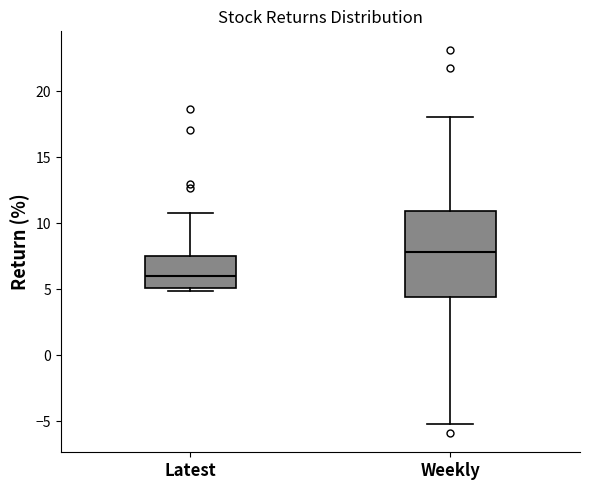

Reading left to right, transcribe this box plot: for each box, give where its median line is, the range the box spans, and where its two whiskers end, as read against the y-axis. The values are not printed on the chart, so give them approximately, as read against the axis.

Latest: median 6.0, box 5.0 to 7.5, whiskers 5.0 (just below the box's lower edge) to 11.0
Weekly: median 8.0, box 4.5 to 11.0, whiskers -5.0 to 18.0